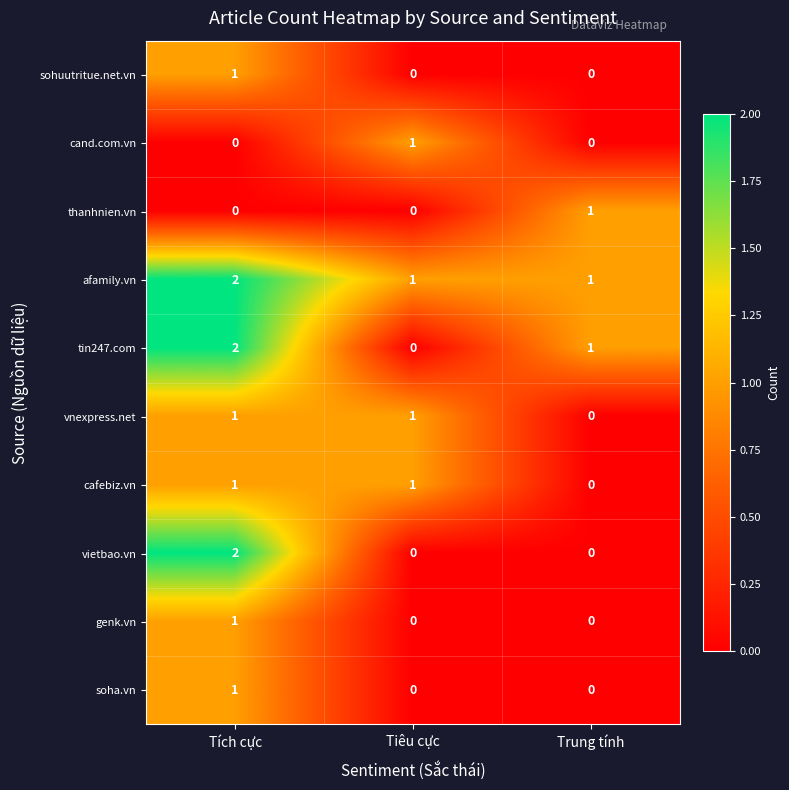

At which category is the sum across all series the highest?

Tích cực